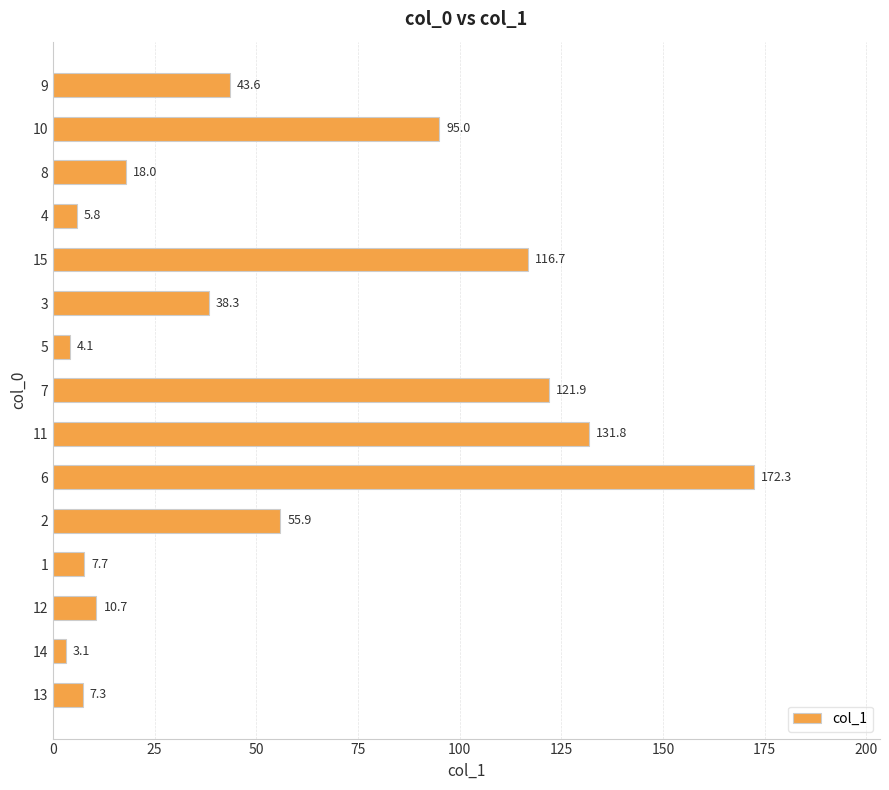

What is the average value?

55.5